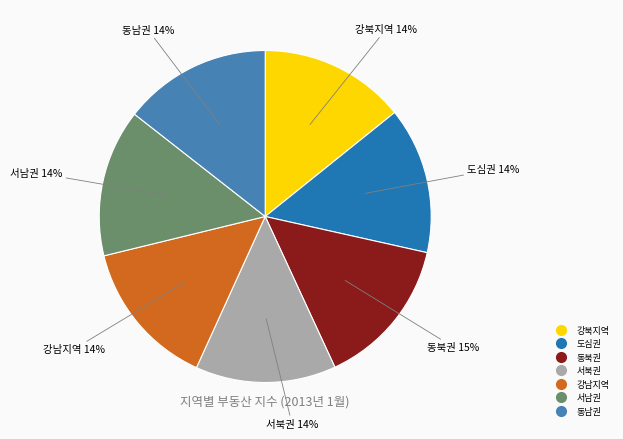

True or false: 도심권 accounts for 27% of the total.

False